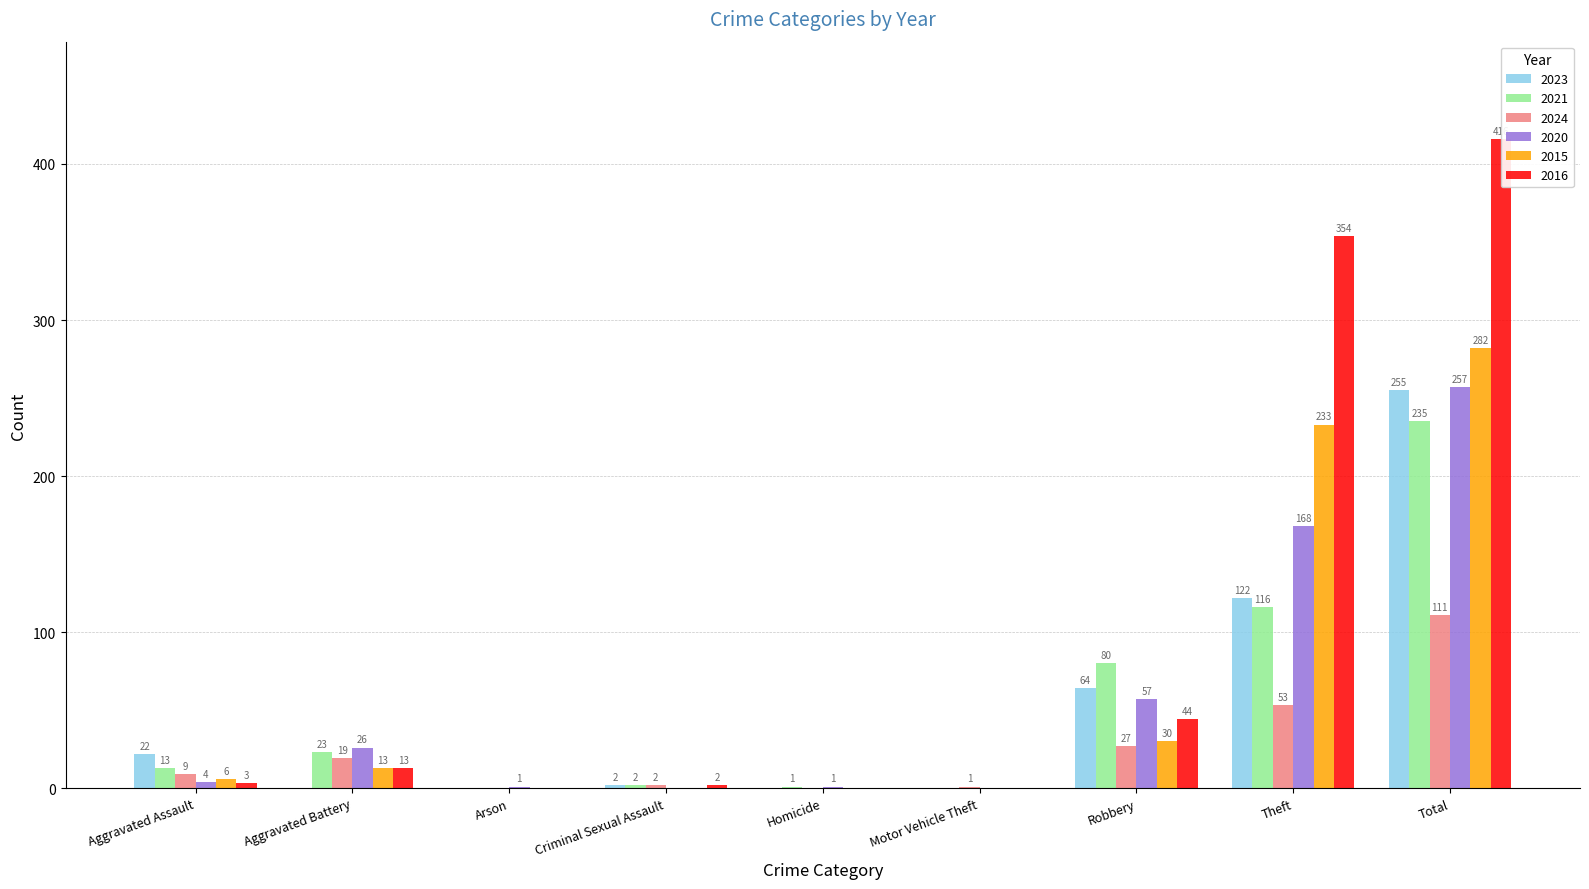

How many data points does each series have?

9